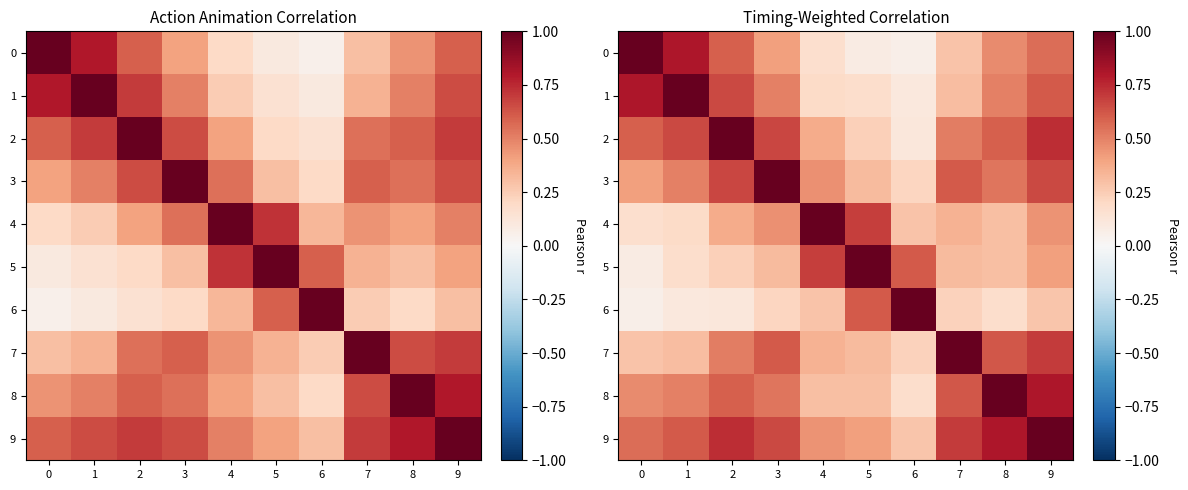

At how many categories does at least one series exceed 0?

10